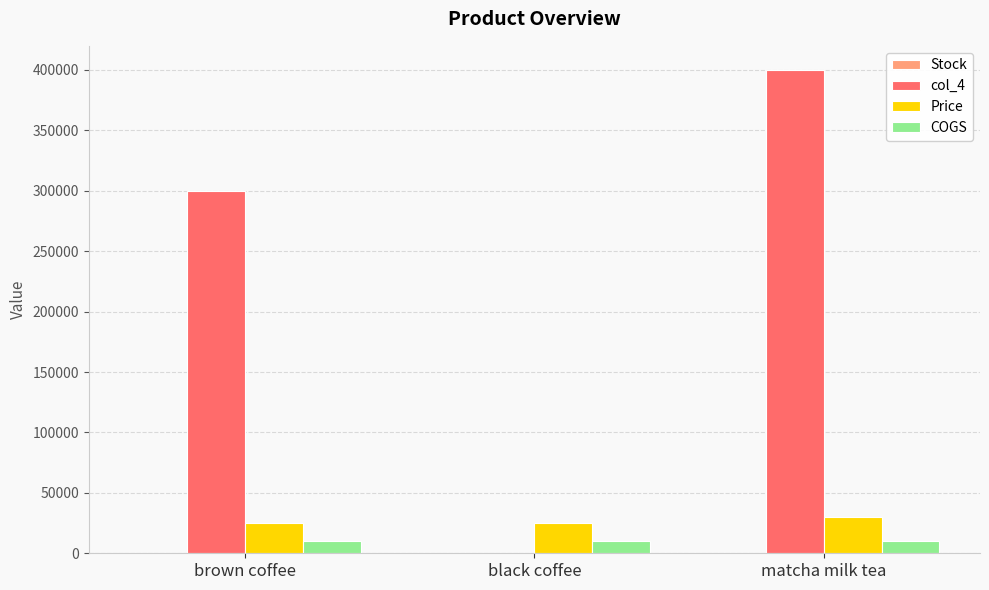

At which category is the sum across all series the highest?

matcha milk tea